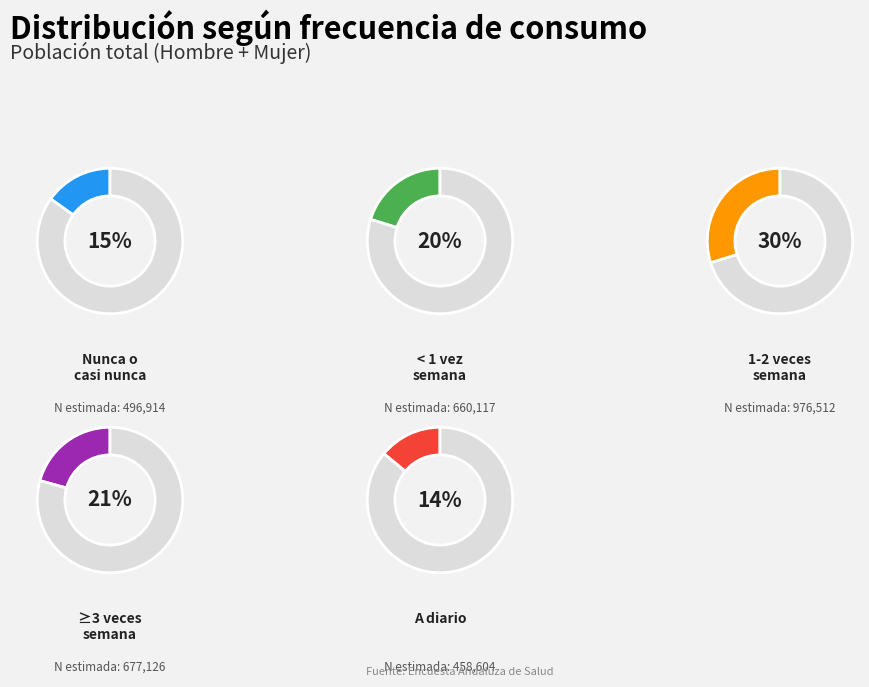

Which has a higher value, A diario or Menos de 1 vez semana?

Menos de 1 vez semana